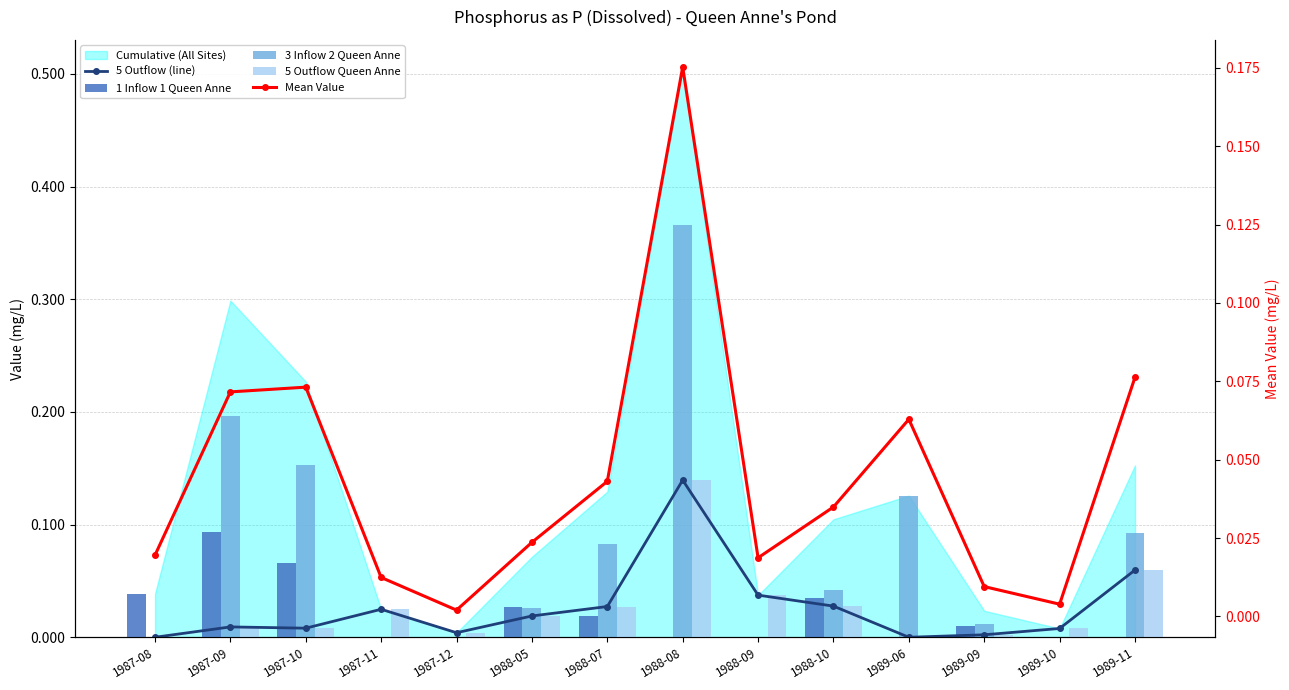

What is the maximum value for Mean Value?

0.2